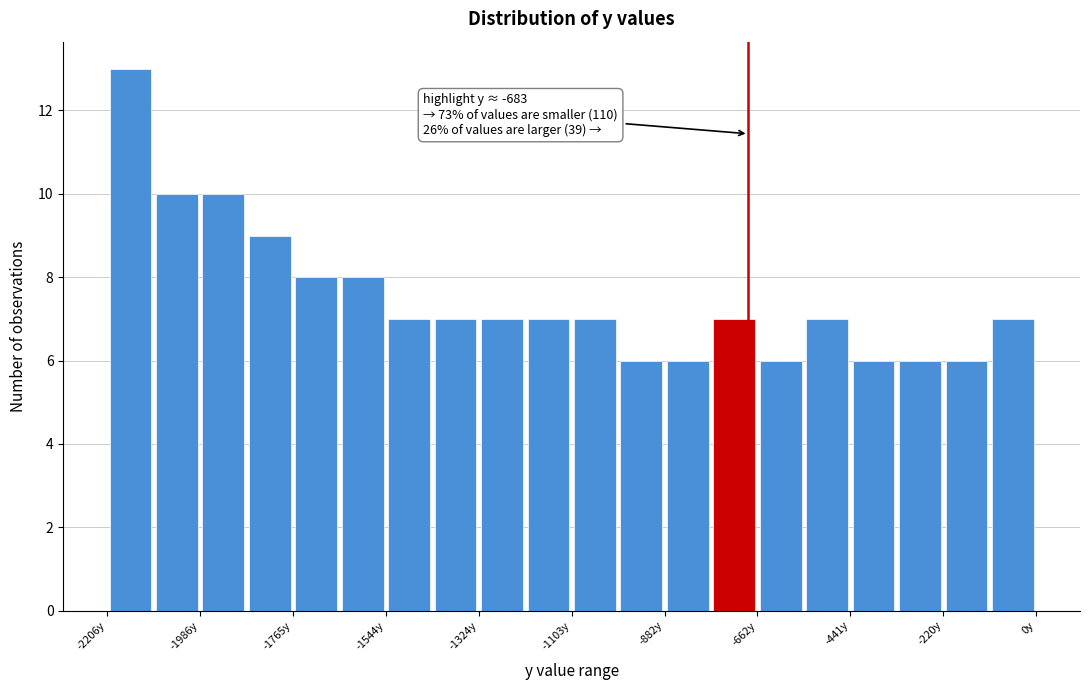

Read against the x-axis, roughly where is the centre of the tallest bar?

-2150